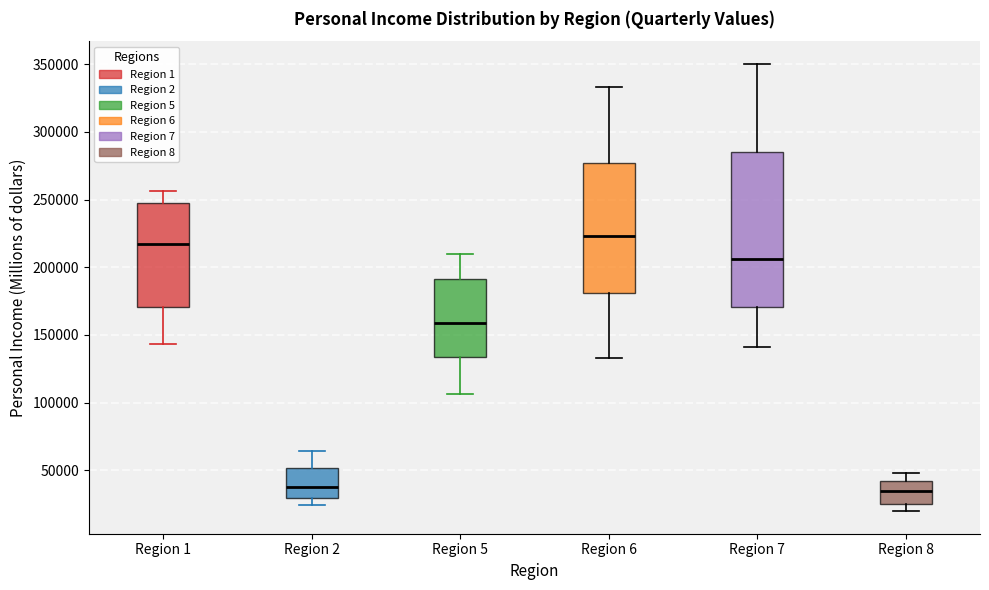

Reading left to right, read every box against the y-axis: the position of its median line, the range the box covers, and the ends of its whiskers. The values are not printed on the chart, so give them approximately, as read against the axis.

Region 1: median 215000, box 170000 to 250000, whiskers 145000 to 255000
Region 2: median 35000, box 30000 to 50000, whiskers 25000 to 65000
Region 5: median 160000, box 135000 to 190000, whiskers 105000 to 210000
Region 6: median 225000, box 180000 to 275000, whiskers 135000 to 335000
Region 7: median 205000, box 170000 to 285000, whiskers 140000 to 350000
Region 8: median 35000, box 25000 to 40000, whiskers 20000 to 50000